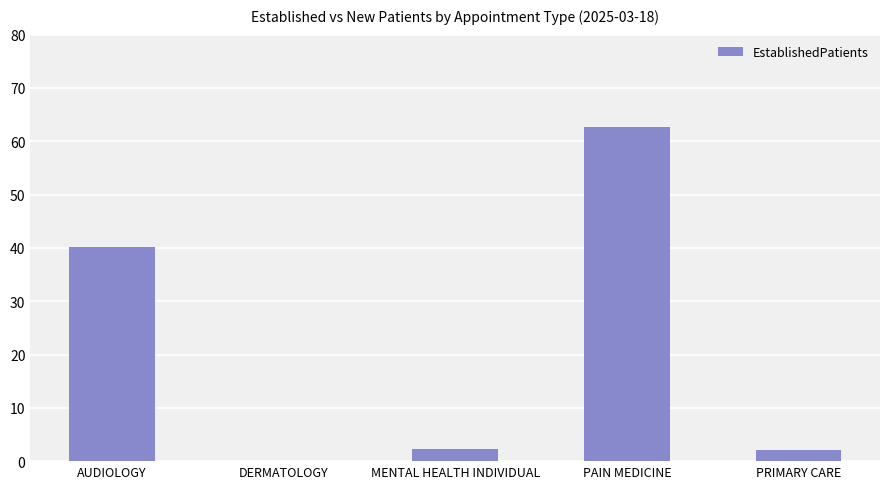

Which category has the highest value across all series?

PAIN MEDICINE